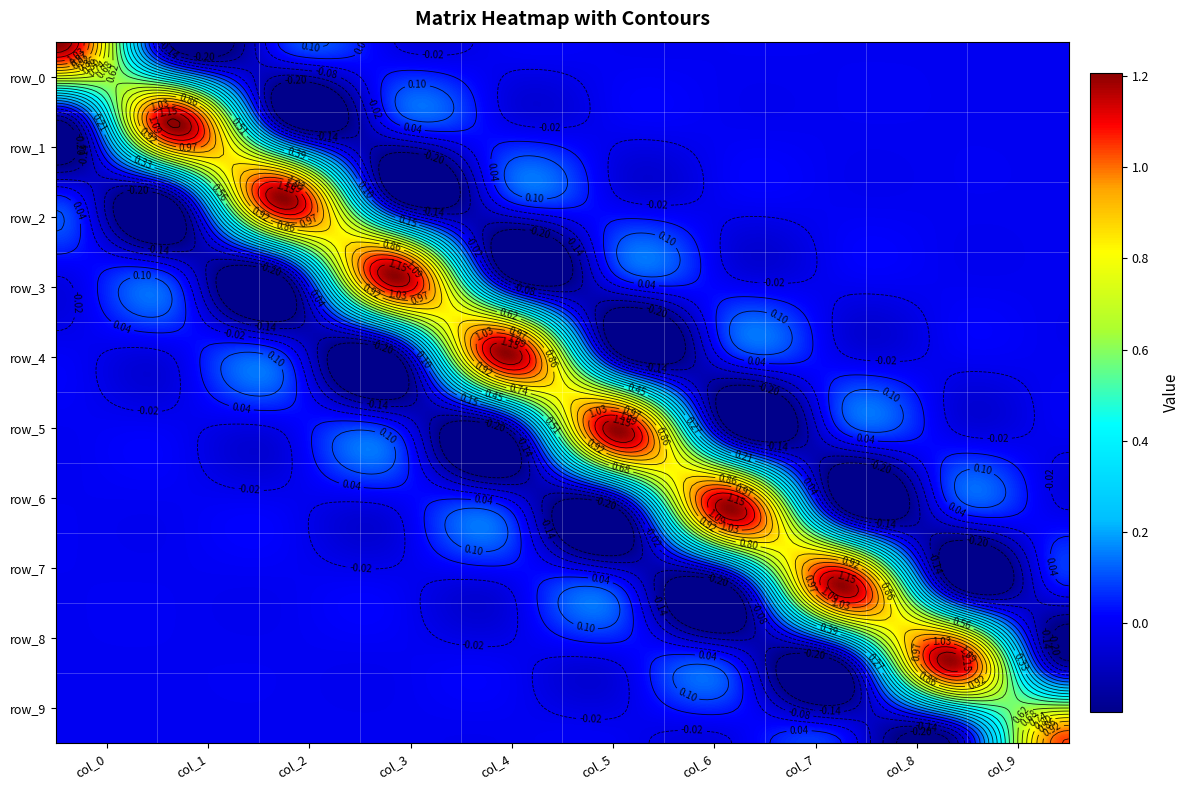

Which series changed the most between col_0 and col_1?

row_0